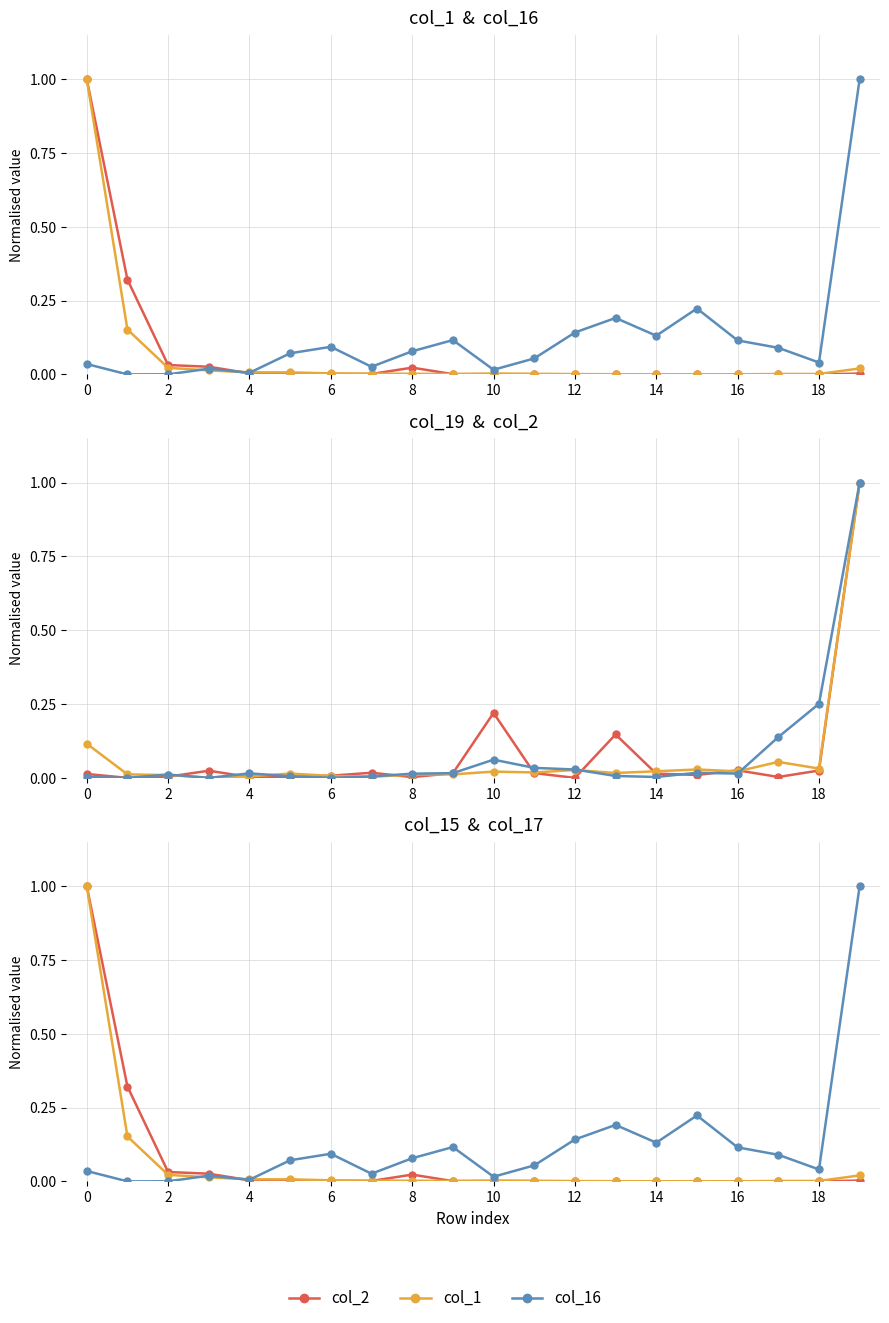

Which series has the widest spread of values?

col_16